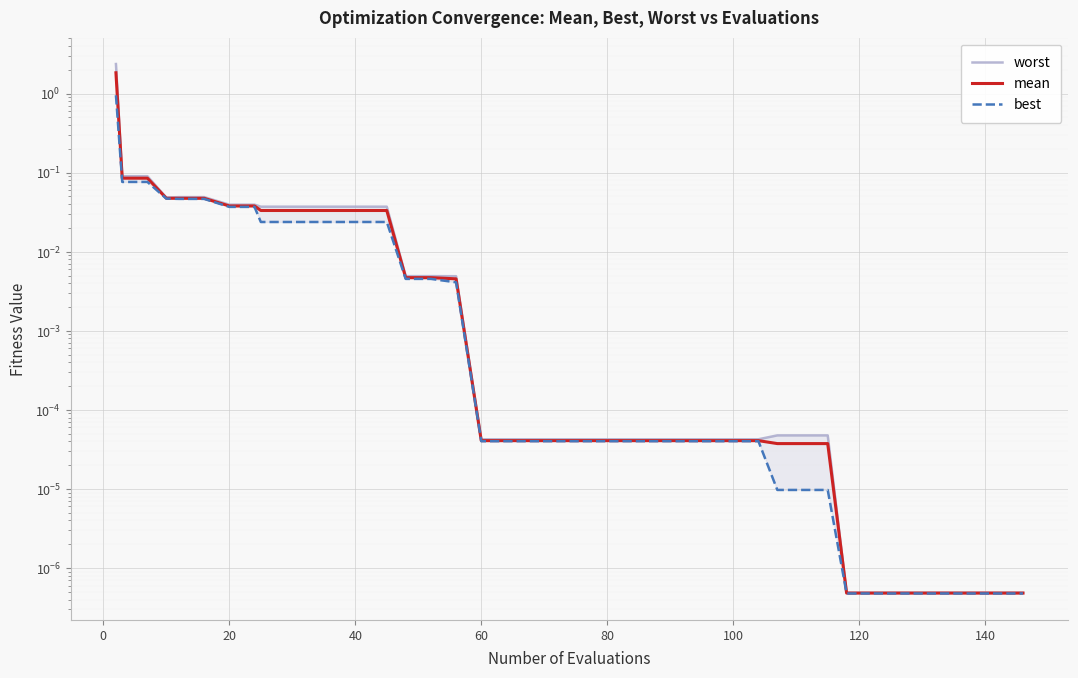

How many categories are shown in the chart?

40